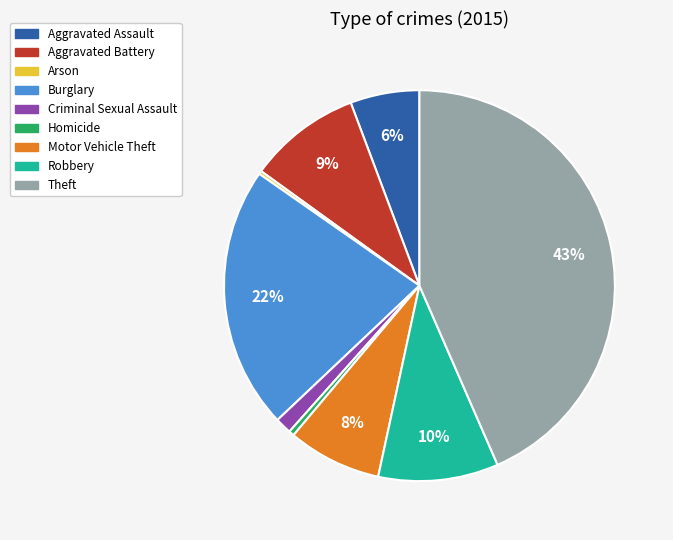

To the nearest percent, what is the difference between the largest and smallest slice percentages?

43%